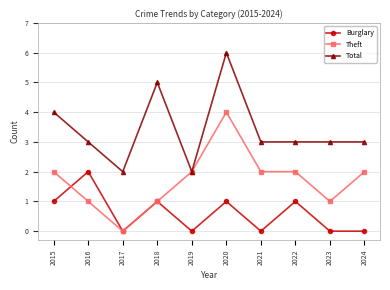

True or false: Burglary and Total cross at least once.

False